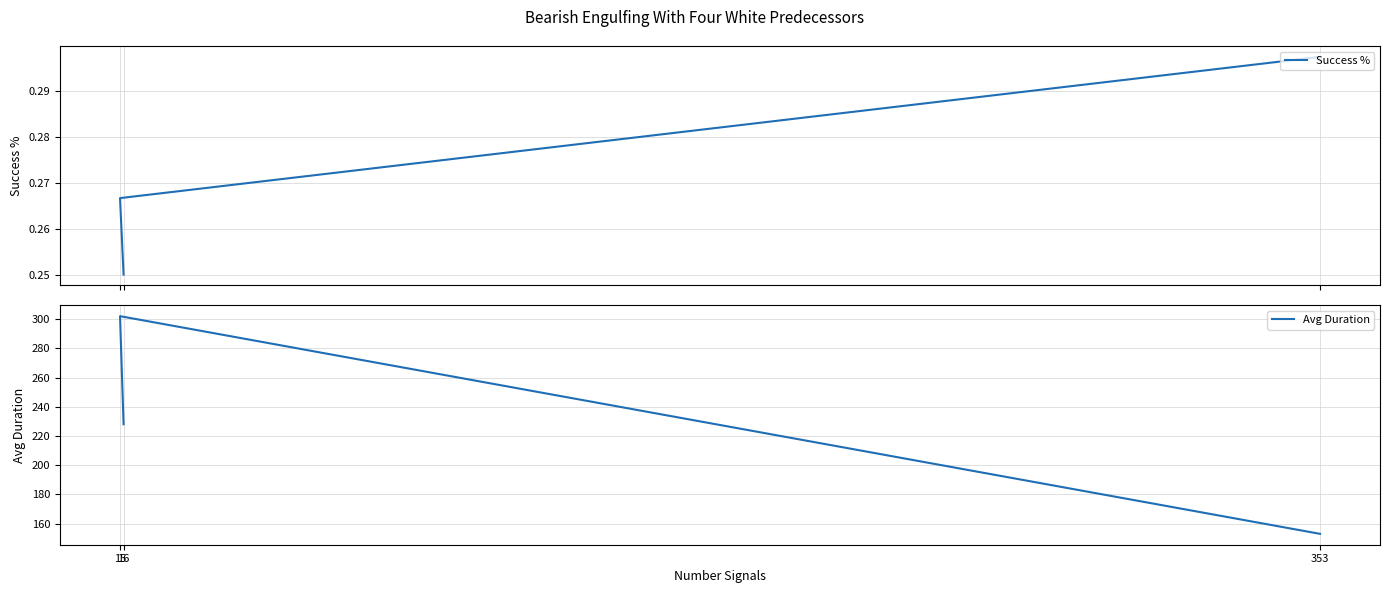

What is the sum of the Success % values at 16 and 15?

0.5